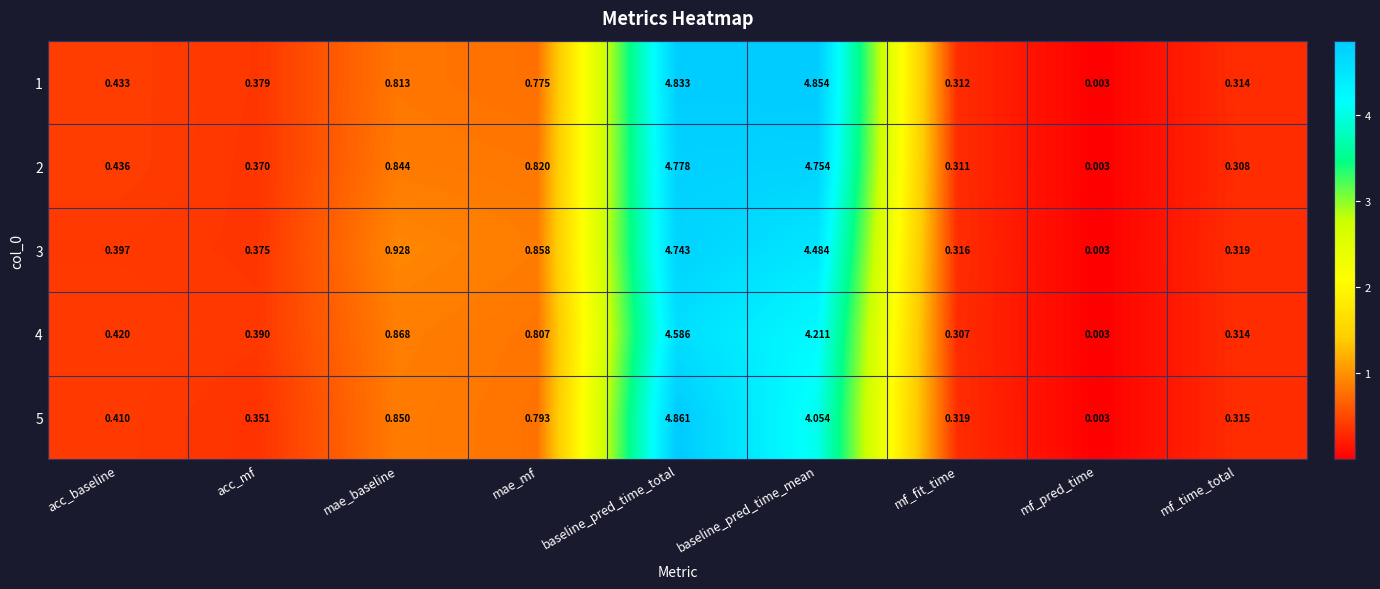

Where is 5 nearest to the value 2?

mae_baseline